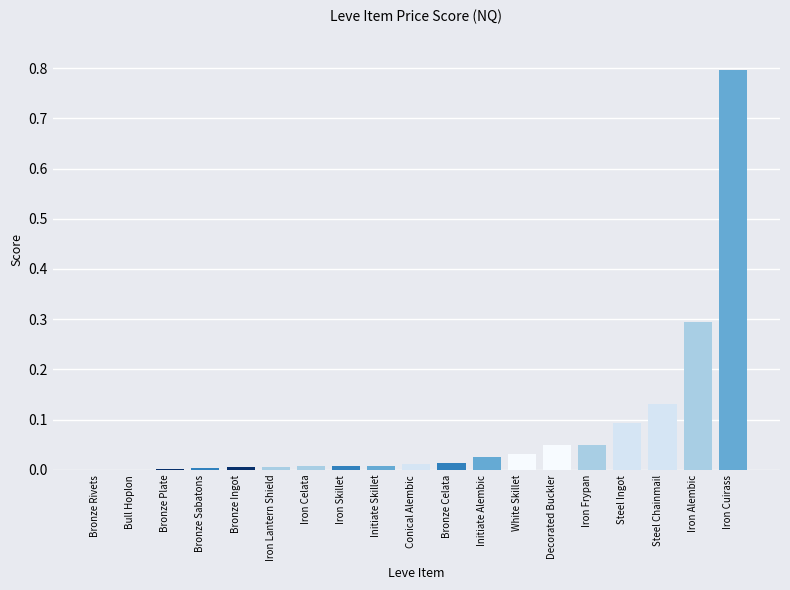

The chart shows a value of 0.0 at Iron Frypan. True or false?

False